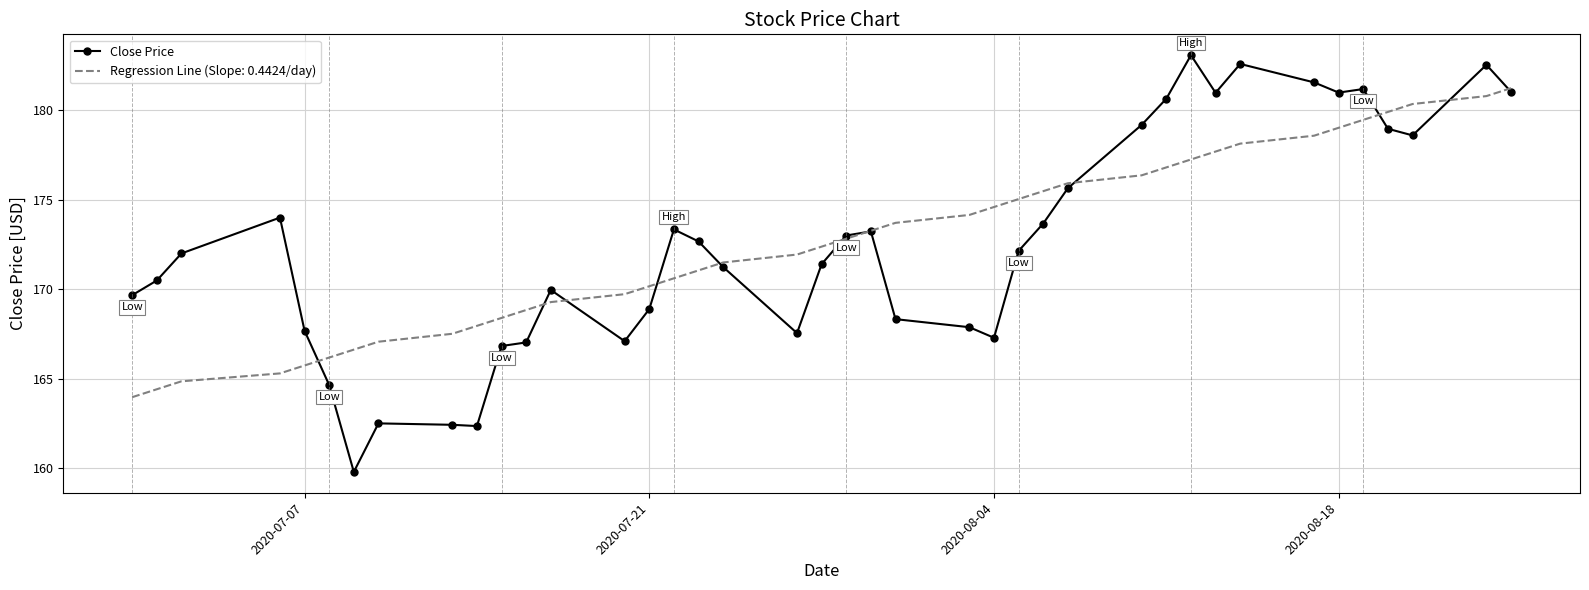

Rank the series by their maximum value, from lowest to highest.

Regression Line (Slope: 0.4424/day), Close Price